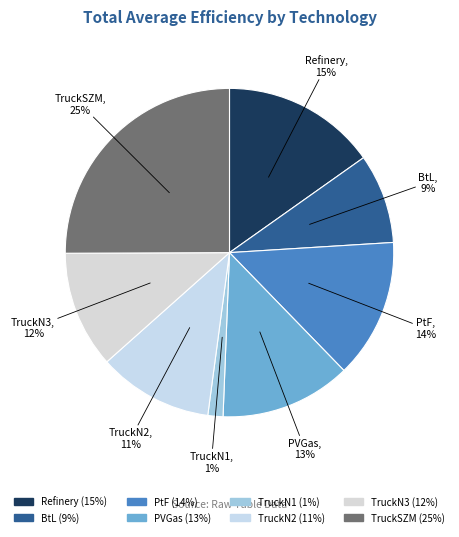

Which has a higher value, PVGas or PtF?

PtF